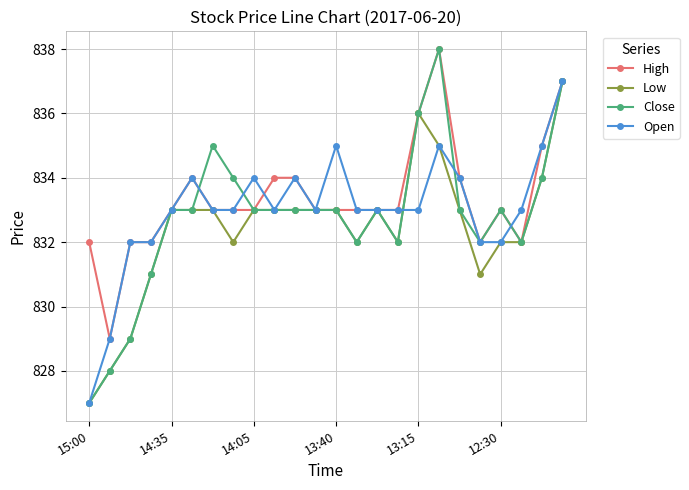

What is the minimum value shown in the chart?

827